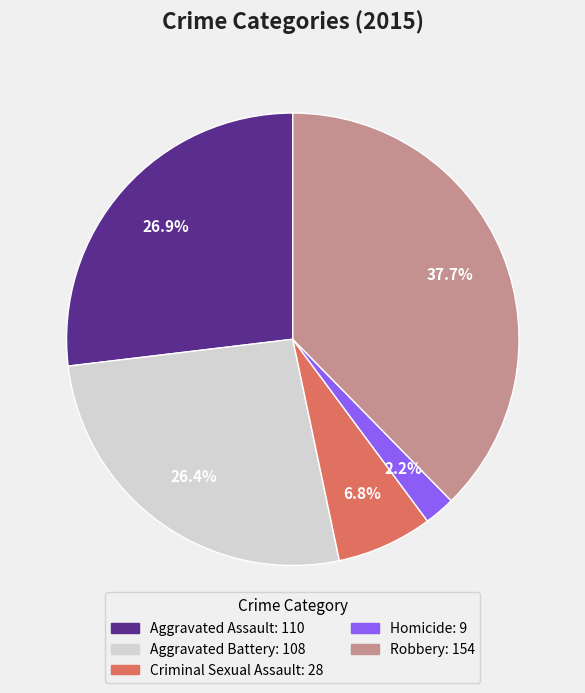

What portion of the pie excludes Aggravated Battery?

73.6%